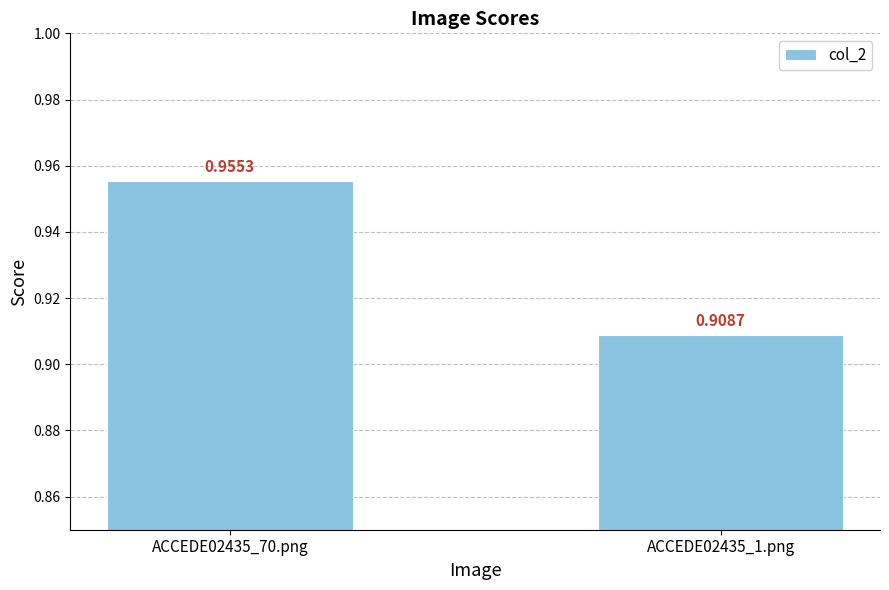

How many values are between 0 and 1?

2